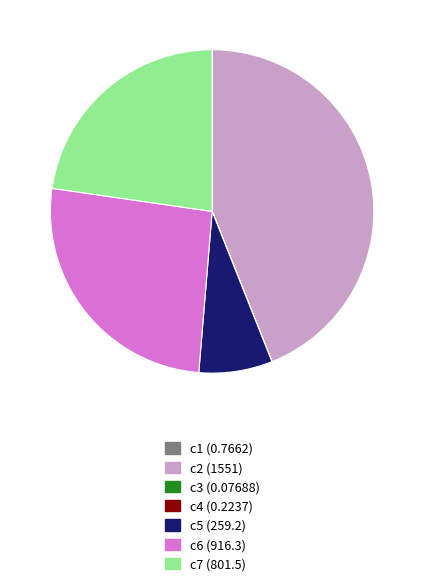

Which category has the biggest portion of the pie?

c2